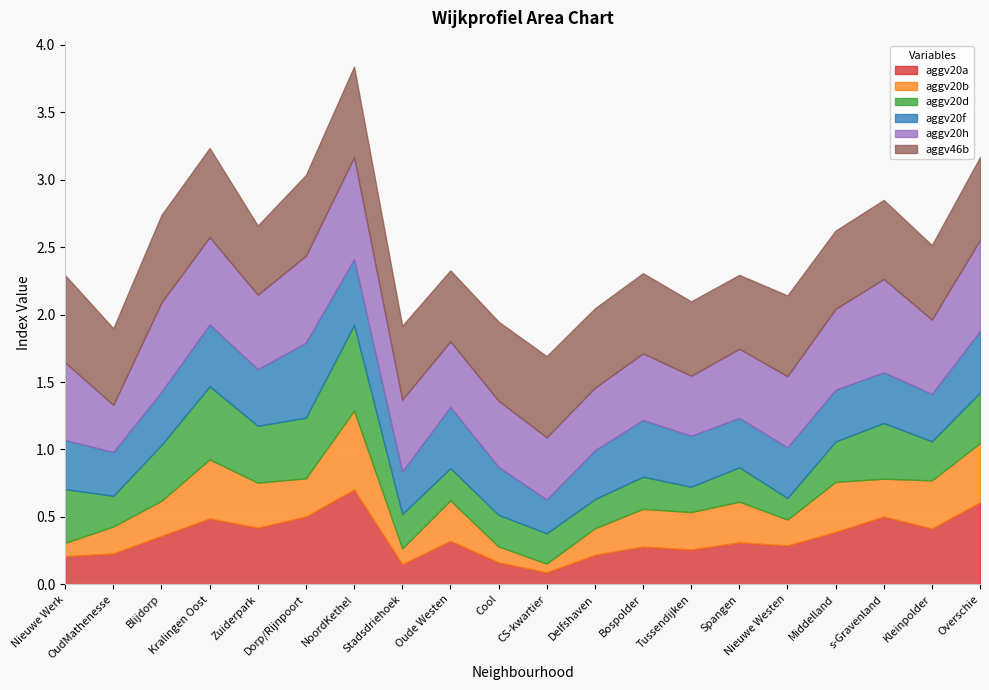

Which series has the largest total across all categories?

aggv46b